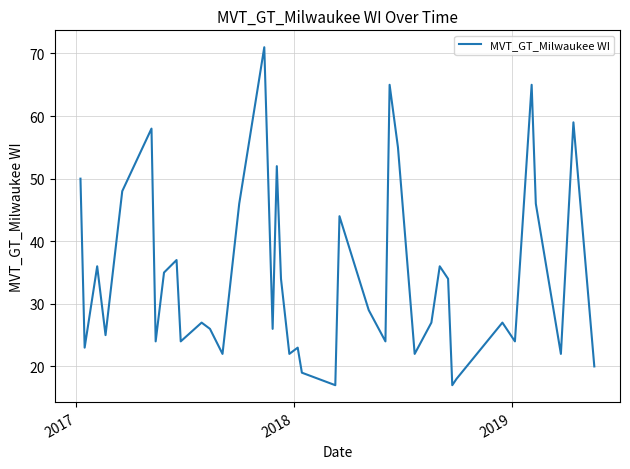

What is the difference between the maximum and minimum values?

54